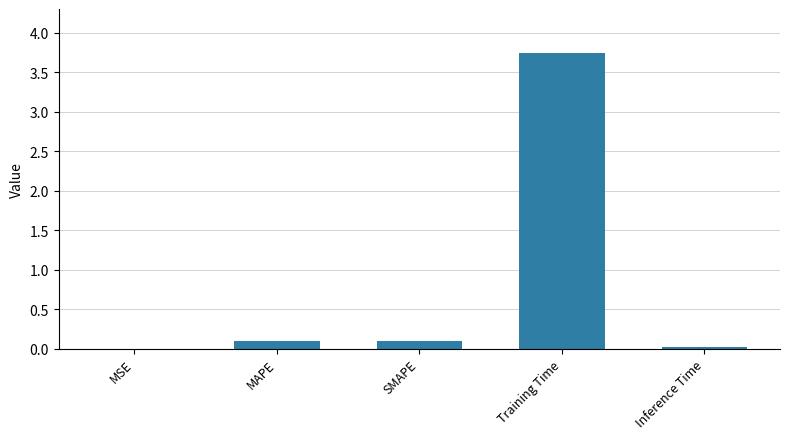

What is the sum of all values?

3.9